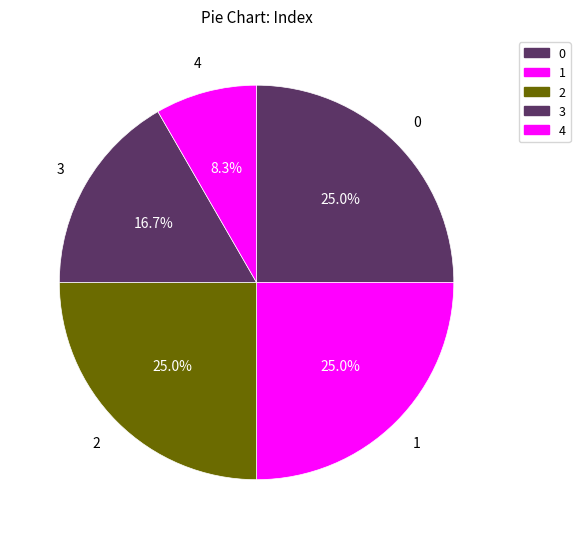

How many slices are in this pie chart?

5